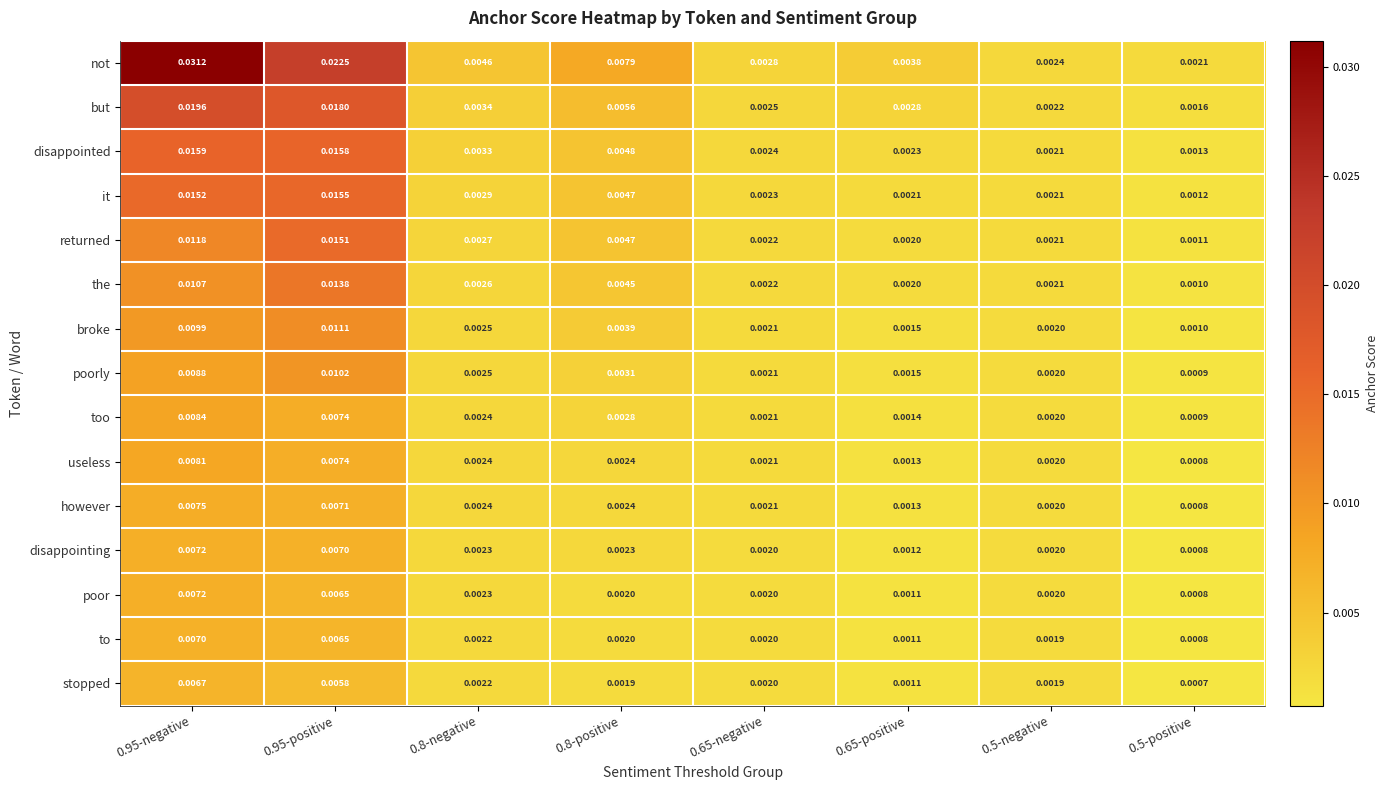

Is the value of too at 0.95-negative greater than the value of poor at 0.5-negative?

Yes